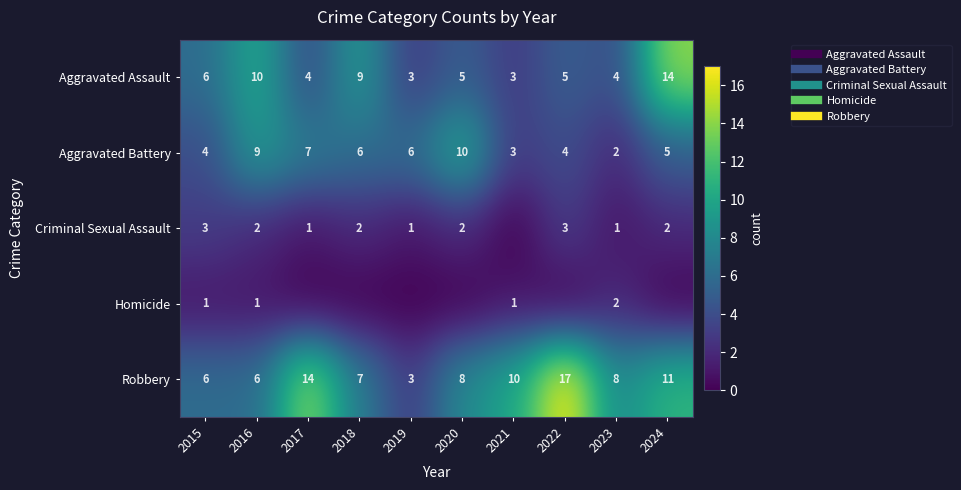

Which series has the largest total across all categories?

Robbery